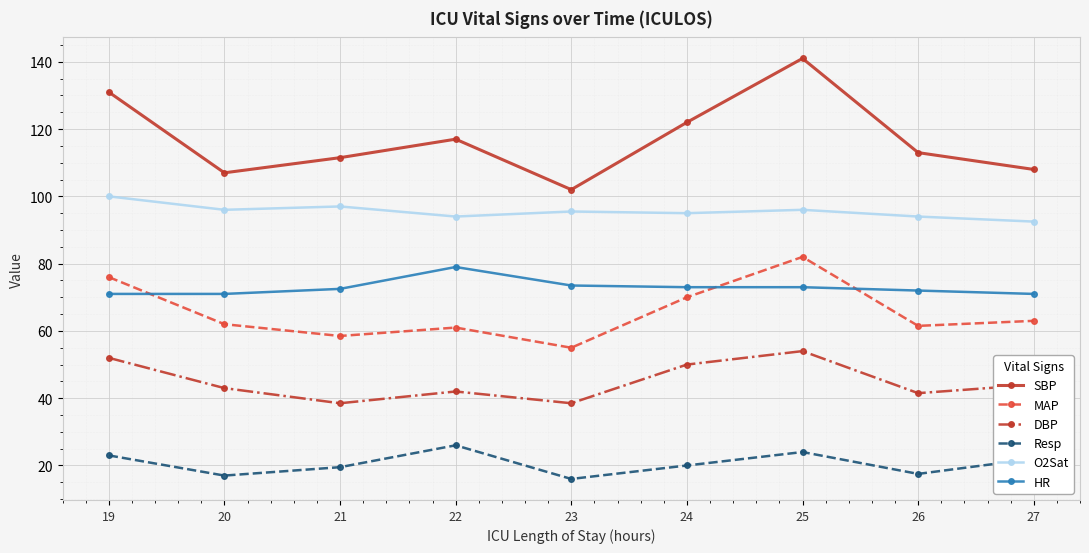

Is it true that HR equals 16.0 at 27?

False